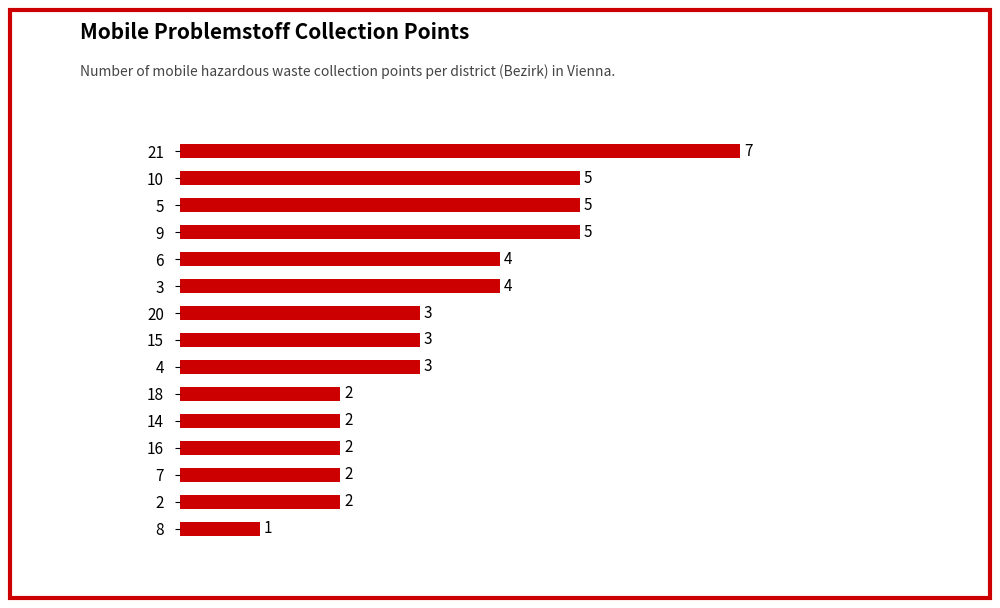

The value at 18 is 3. True or false?

False